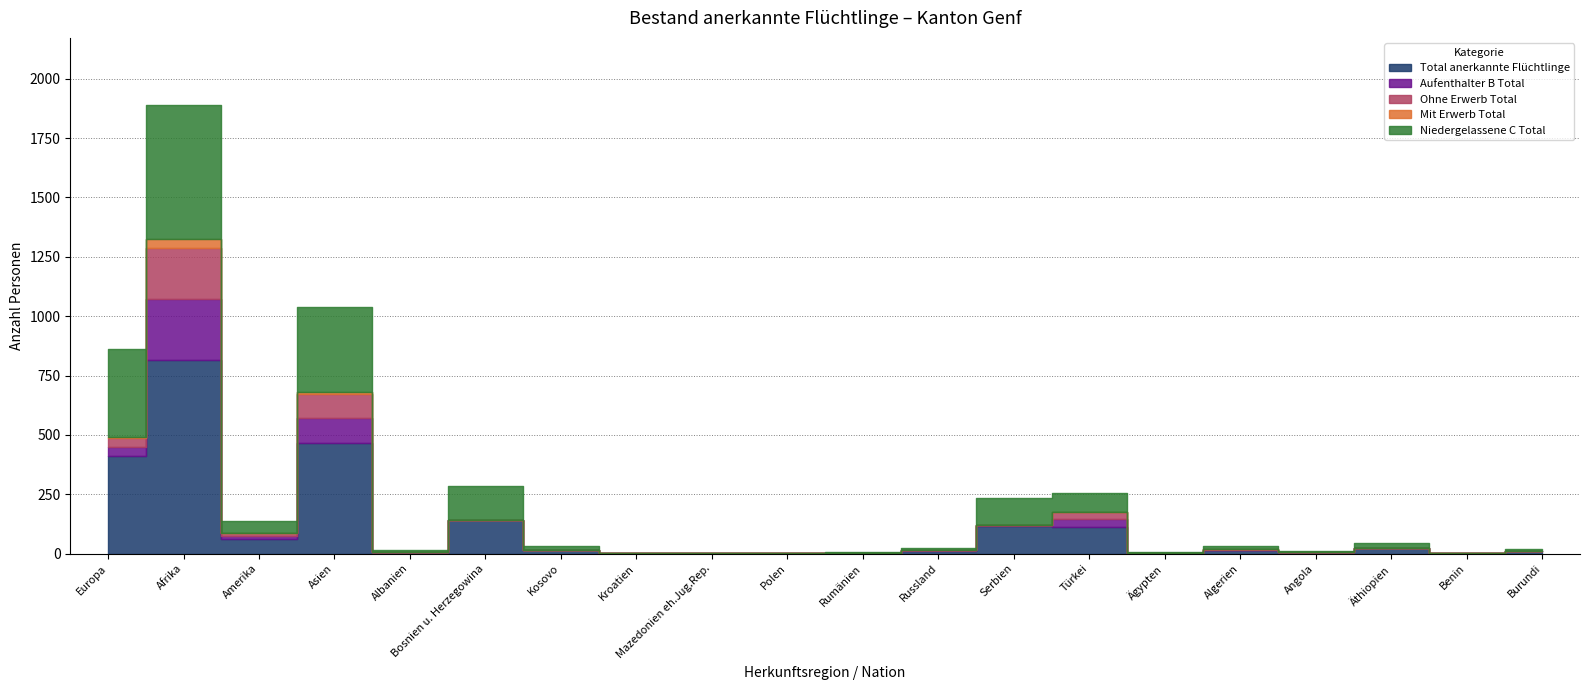

The value of Mit Erwerb Total at Bosnien u. Herzegowina is 20. True or false?

False